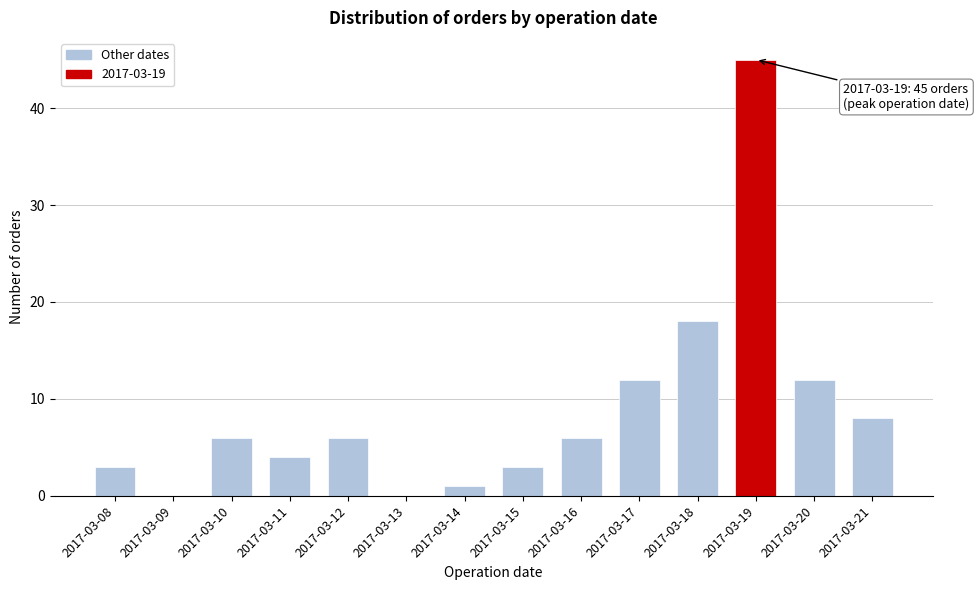

Reading left to right, what are all the values shown in this chart?

2017-03-08=3	2017-03-09=0	2017-03-10=6	2017-03-11=4	2017-03-12=6	2017-03-13=0	2017-03-14=1	2017-03-15=3	2017-03-16=6	2017-03-17=12	2017-03-18=18	2017-03-19=45	2017-03-20=12	2017-03-21=8